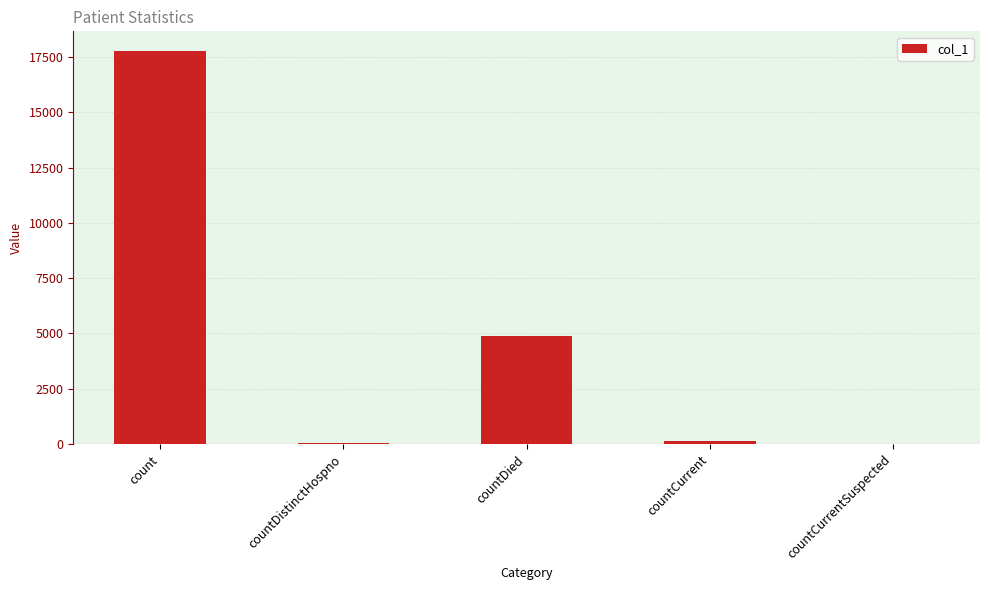

What is the sum of all values?

22874